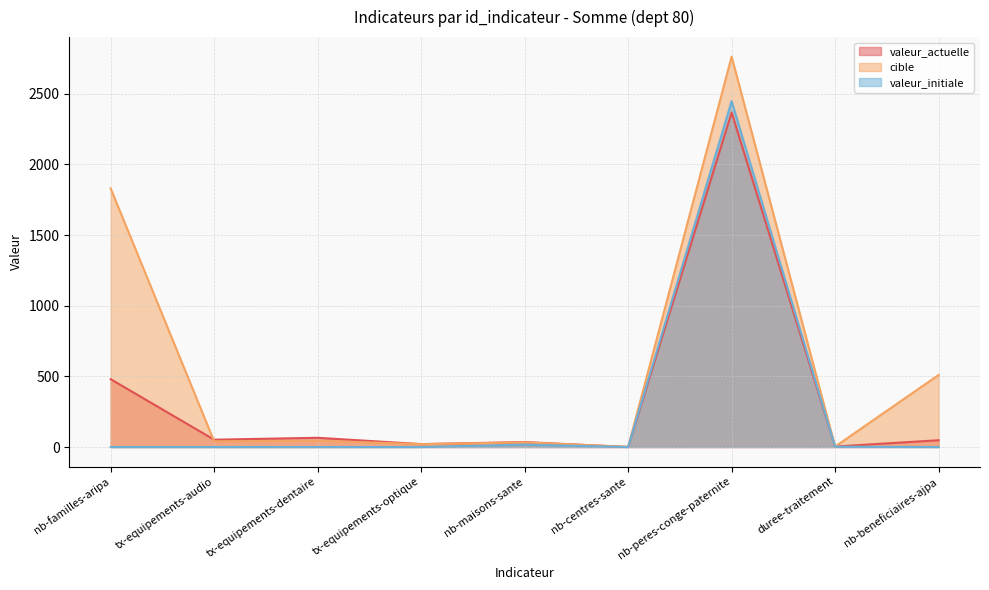

What is the average value of the valeur_actuelle series?

341.2